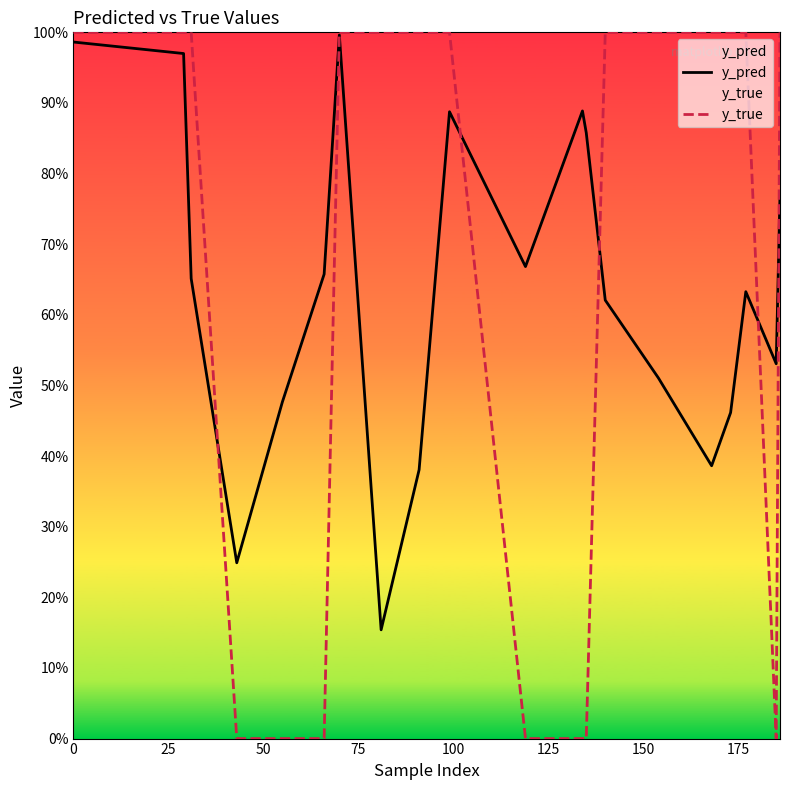

True or false: y_pred and y_true intersect in this chart.

True